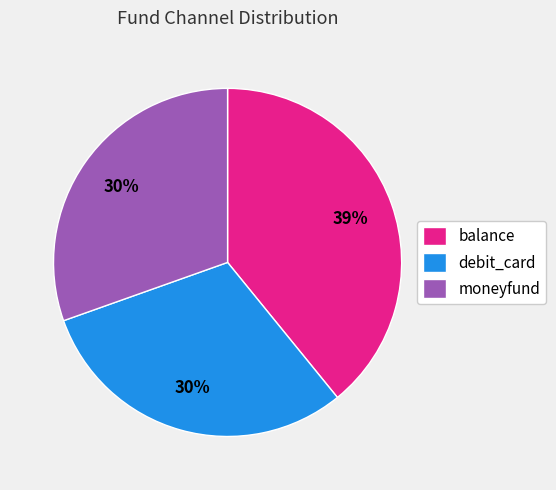

To the nearest percent, what is the combined percentage of moneyfund and balance?

70%